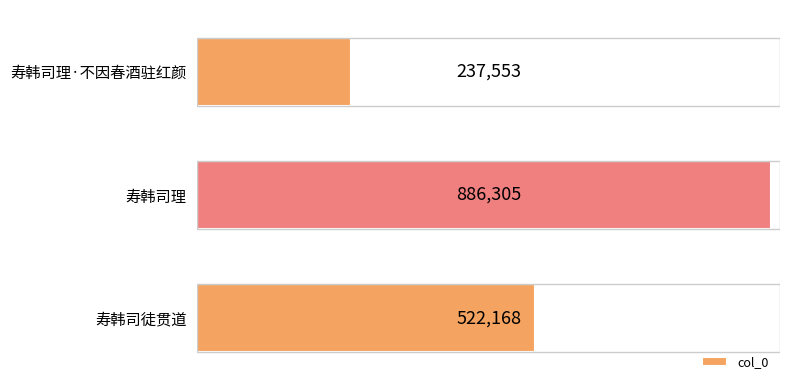

What is the difference between the maximum and minimum values?

648752